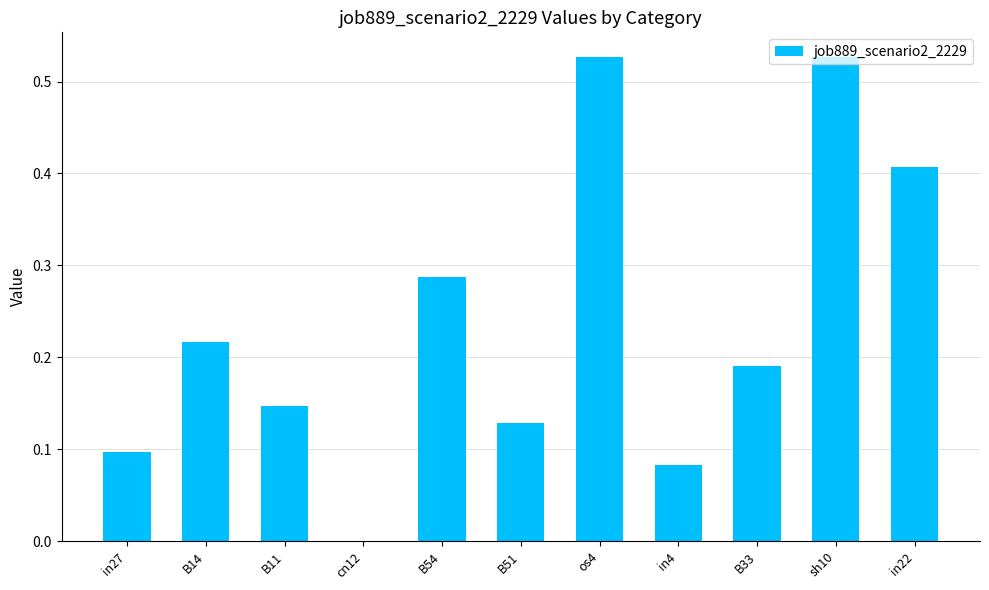

The chart shows a value of 0.1 at in4. True or false?

True